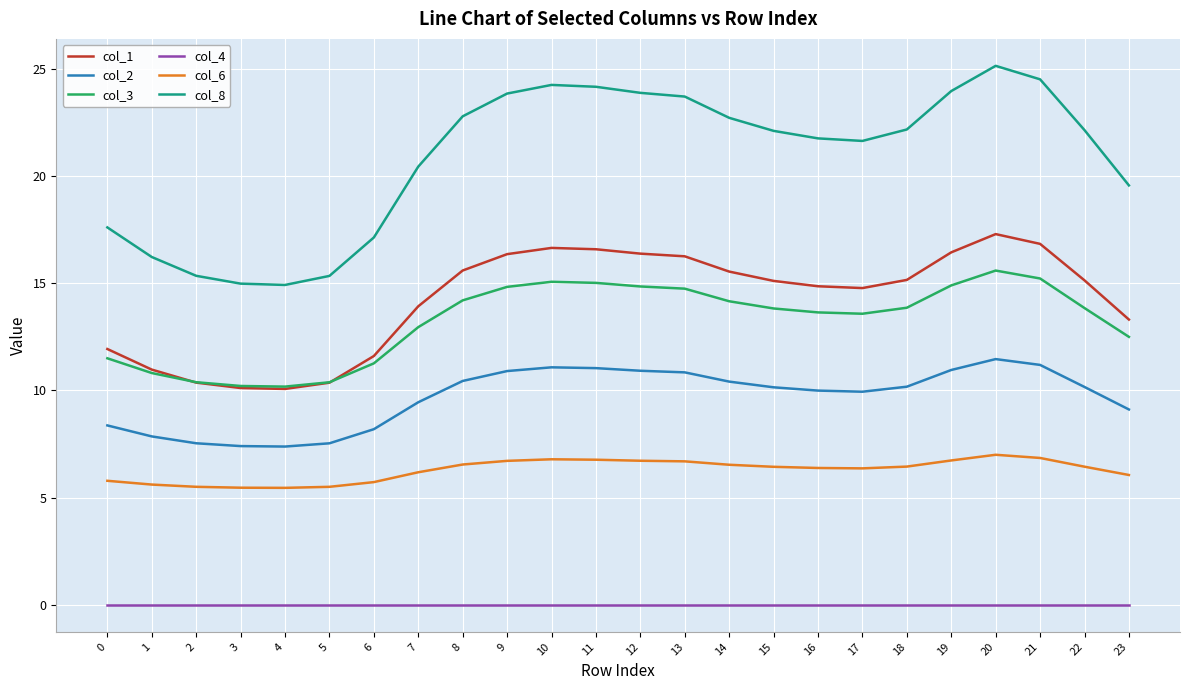

The value of col_1 at 21 is 16.8. True or false?

True